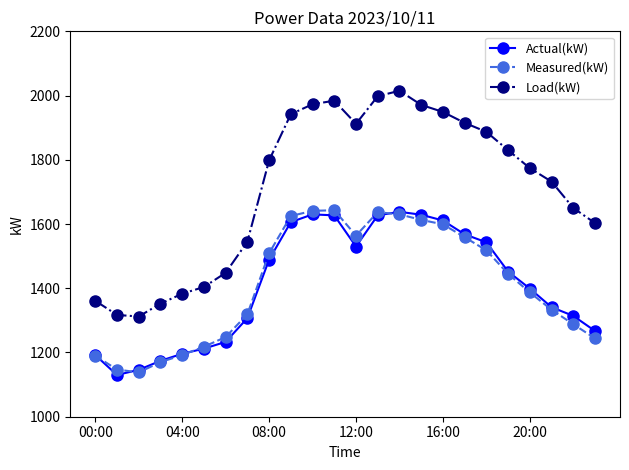

What is the greatest value displayed?

2015